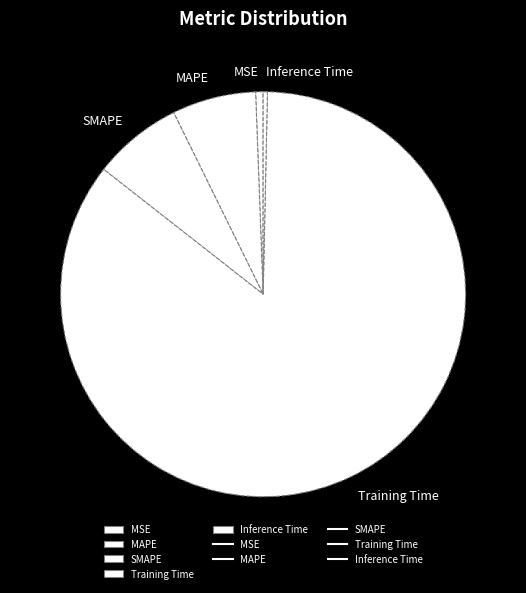

The SMAPE slice represents 1% of the pie. True or false?

False